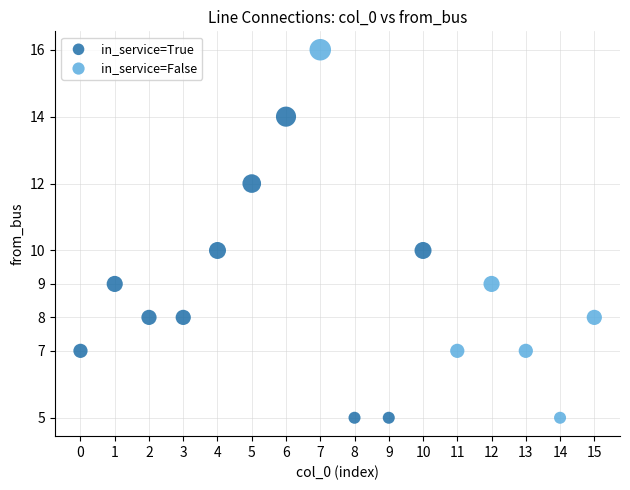

Which series reaches the maximum Y coordinate?

in_service=False